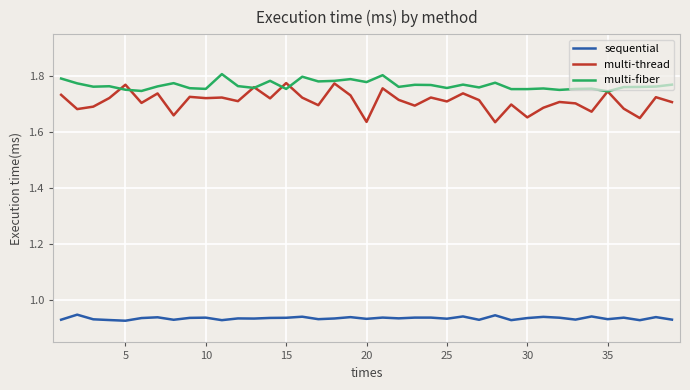

Which series has the largest total across all categories?

multi-fiber